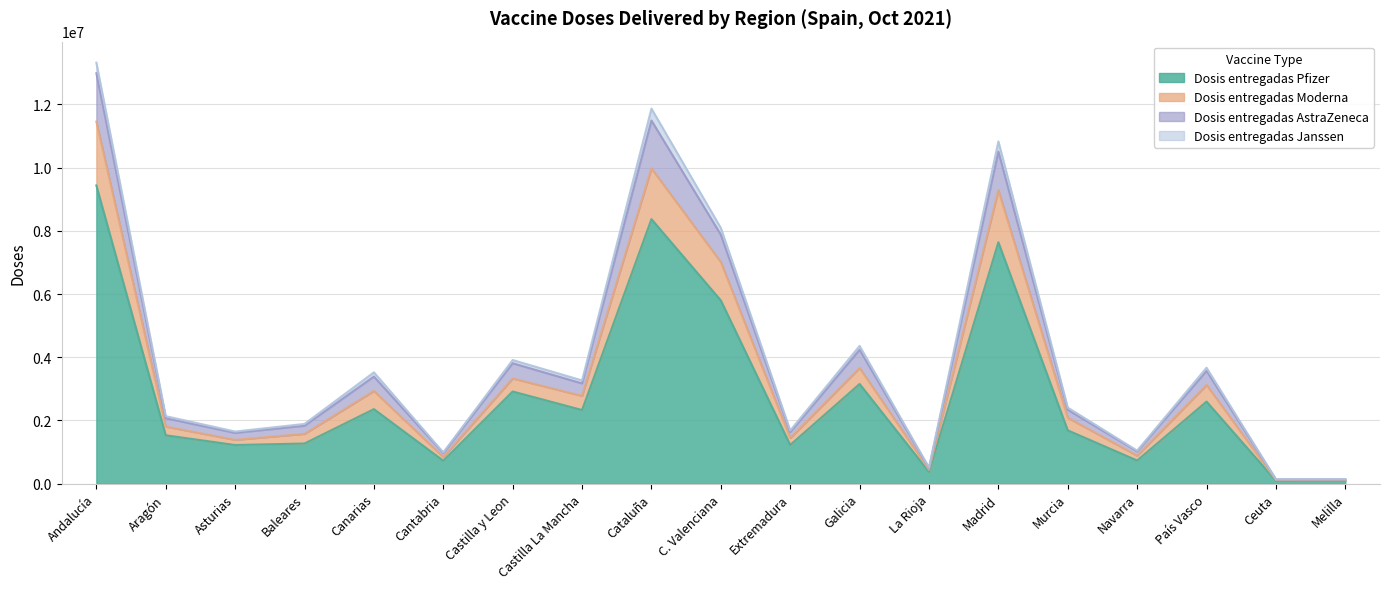

The Dosis entregadas Moderna series shows 842205 at Cantabria. True or false?

True